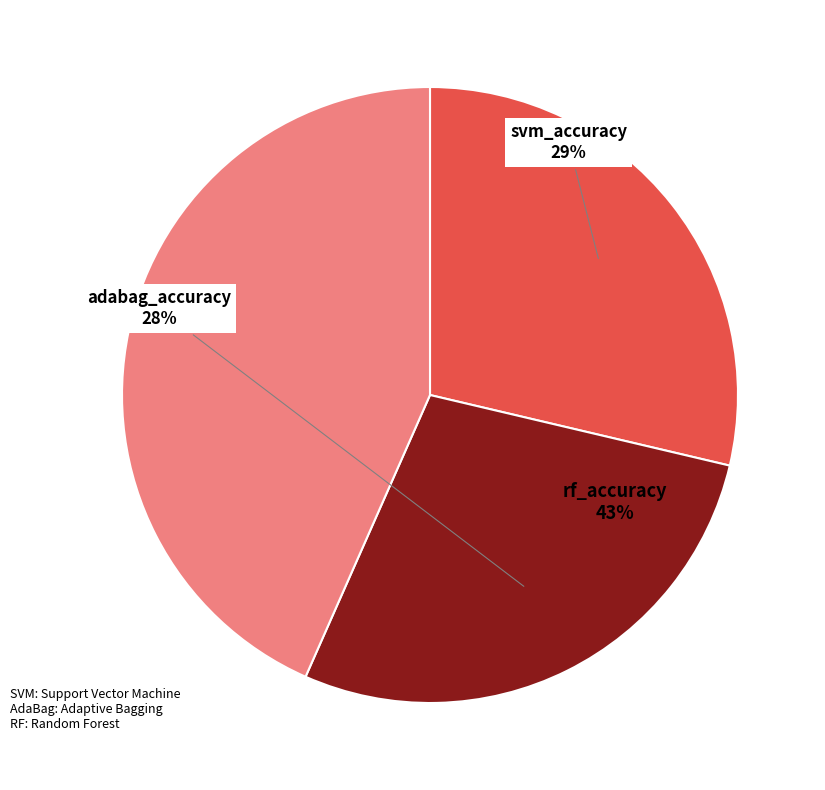

What percentage is NOT represented by rf_accuracy?

56.6%